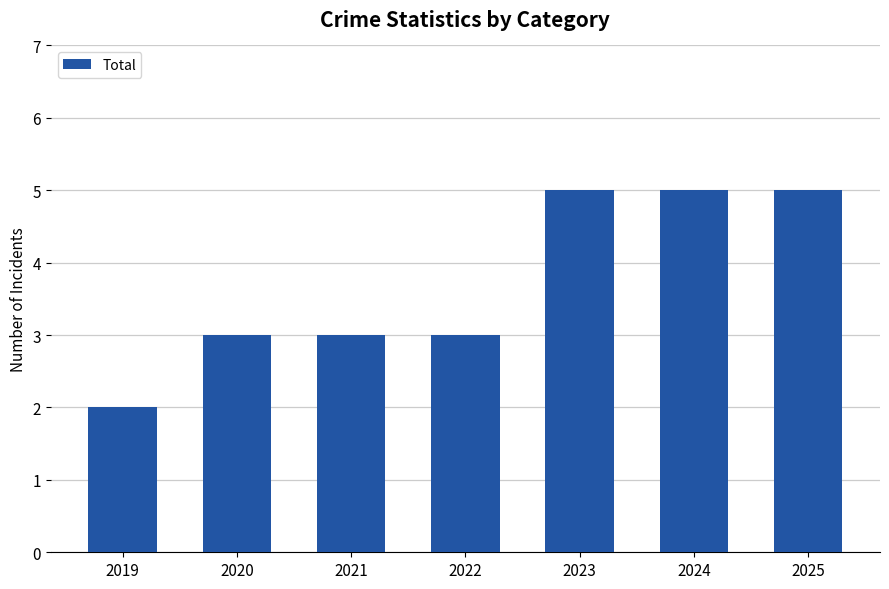

What is the average value?

4